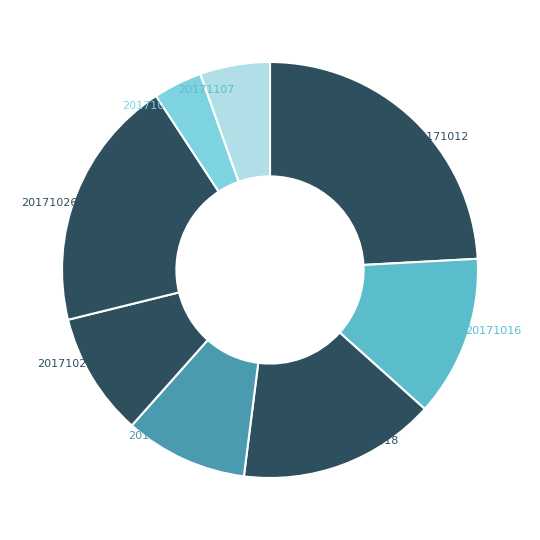

How many segments does this pie chart have?

8